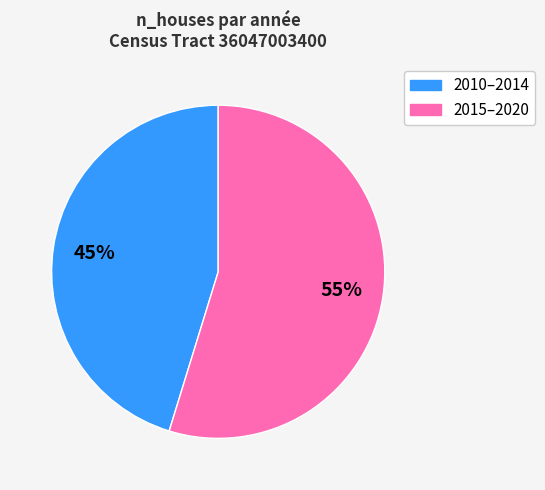

How many segments does this pie chart have?

2